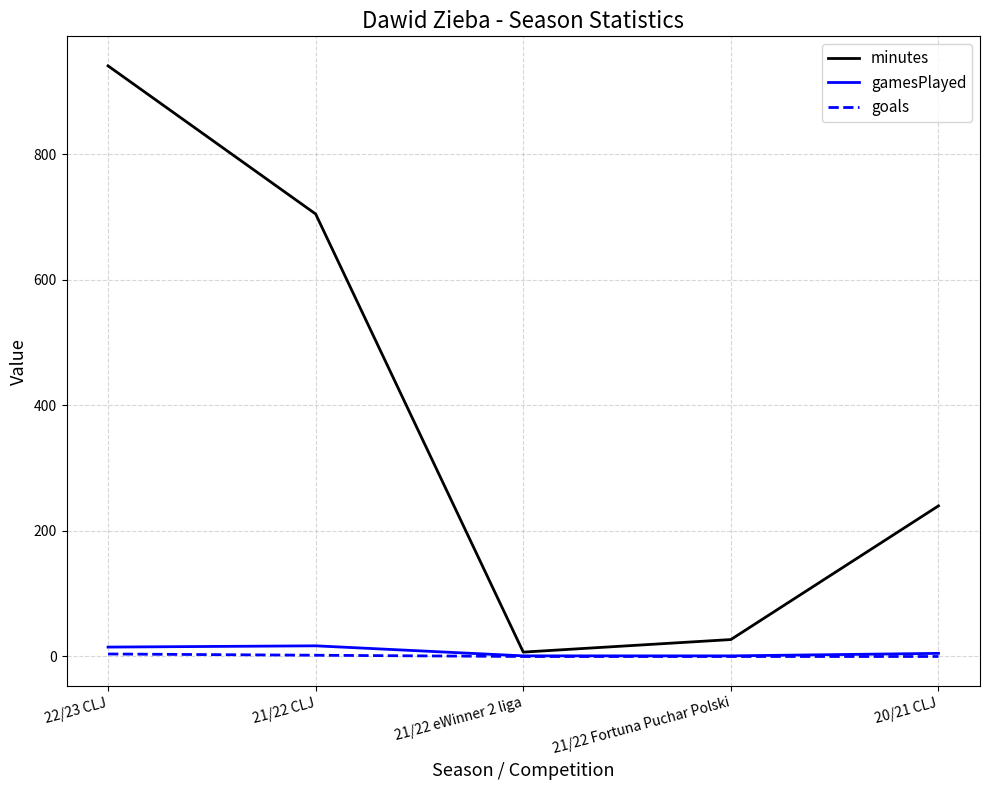

The goals series shows 0 at 21/22 eWinner 2 liga. True or false?

True